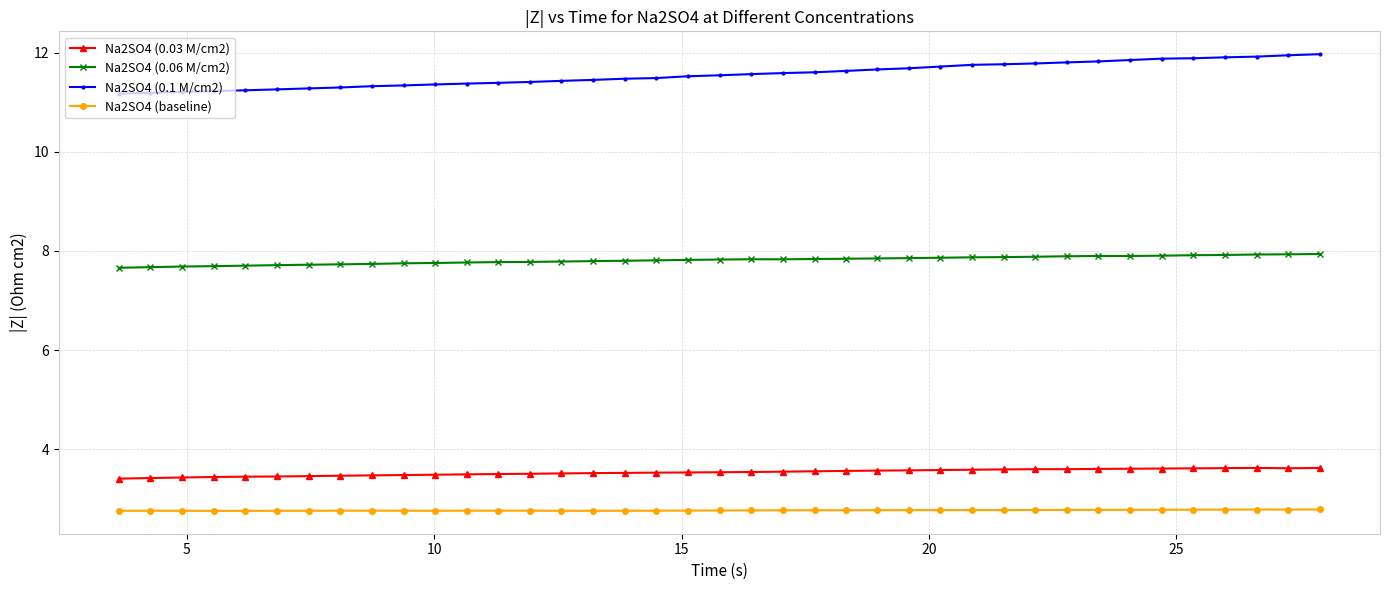

List the series in order of their peak value, lowest first.

Na2SO4 (baseline), Na2SO4 (0.03 M/cm2), Na2SO4 (0.06 M/cm2), Na2SO4 (0.1 M/cm2)